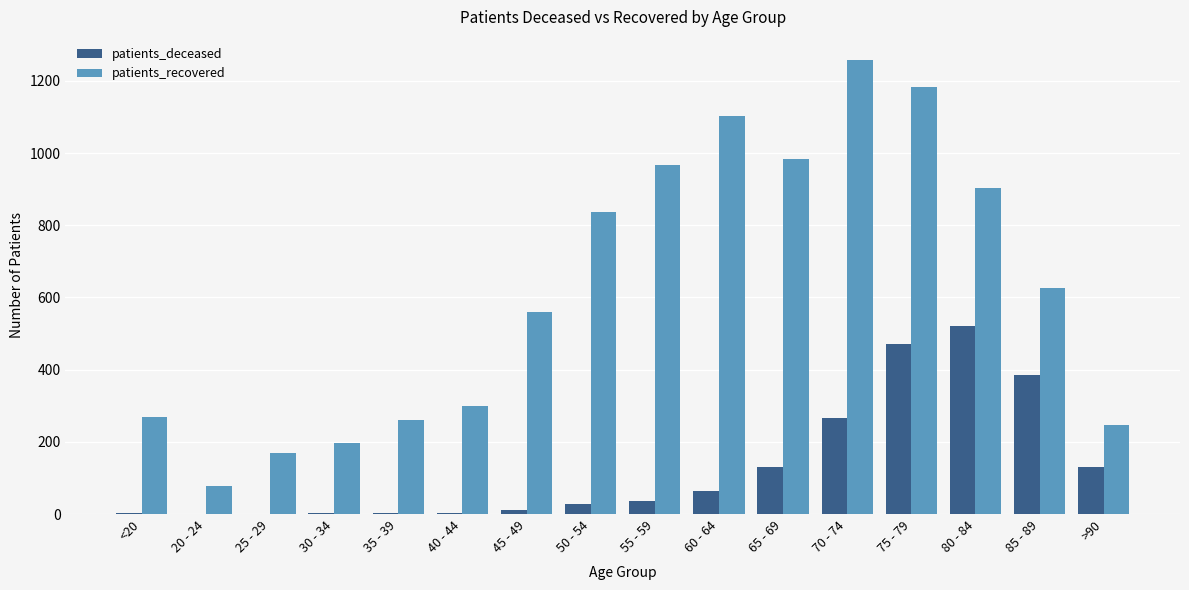

What is the total value across all series at 85 - 89?

1010